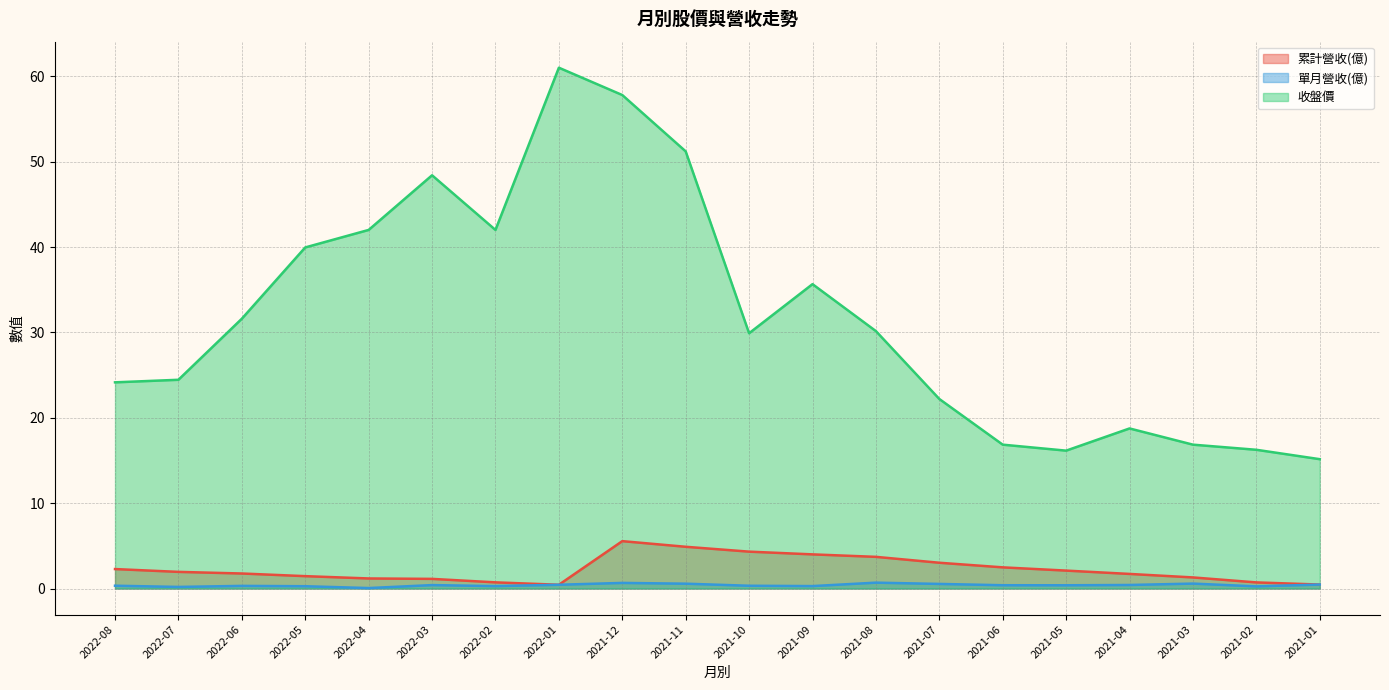

What is the total value across all series at 2021-11?

56.7